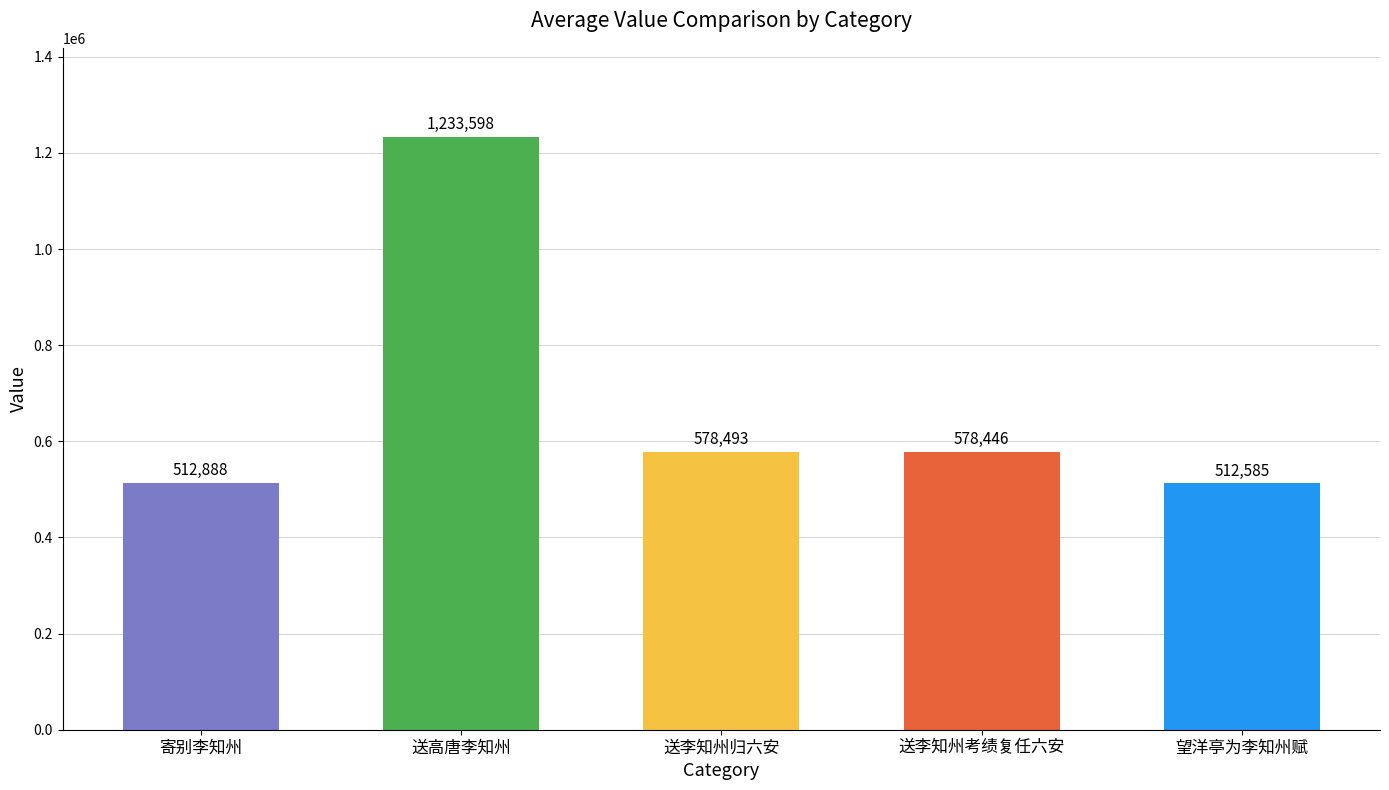

Where is the data nearest to the value 873091?

送李知州归六安